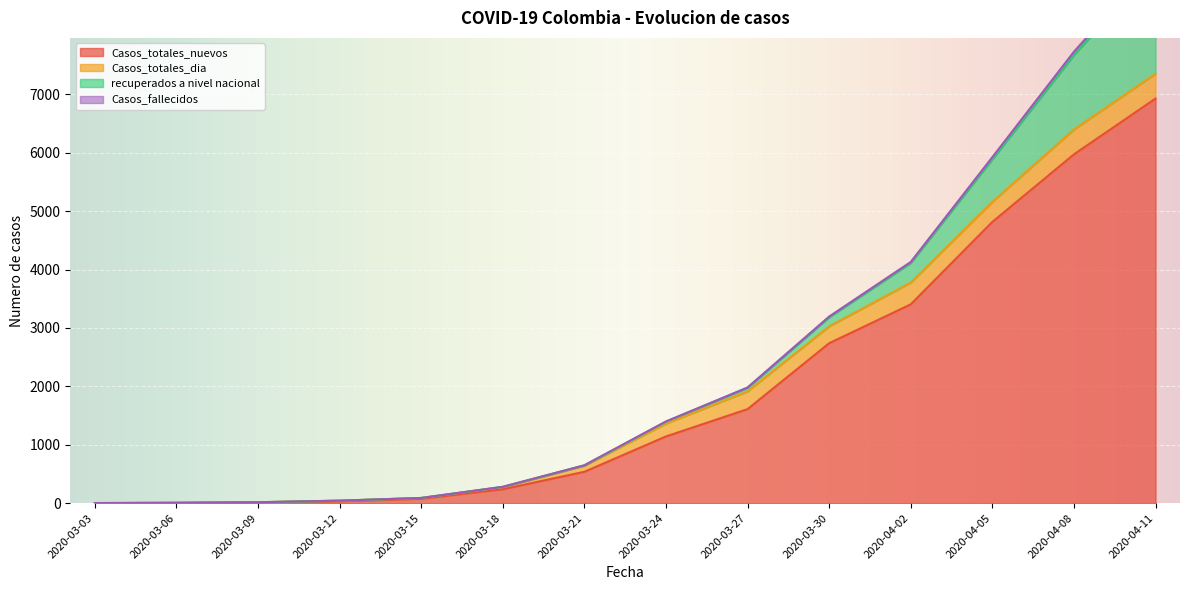

Is it true that recuperados a nivel nacional equals 8 at 2020-03-21?

True